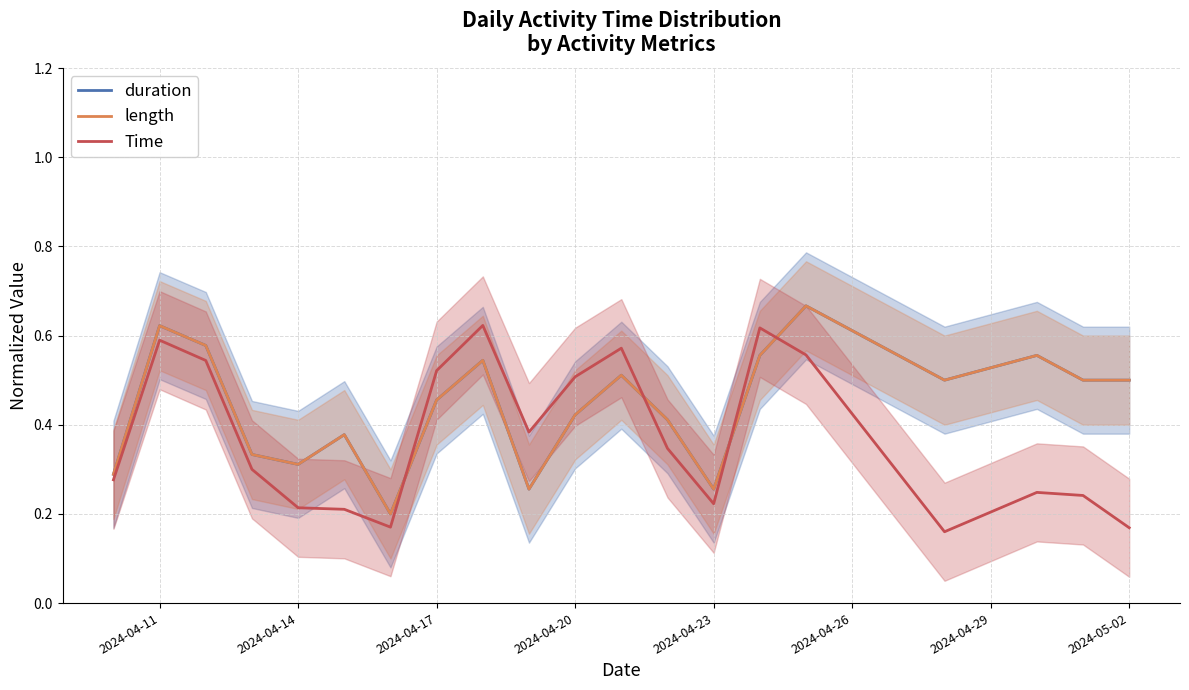

Reading left to right, list all the values displayed in this chart.

duration: 0.3	0.6	0.6	0.3	0.3	0.4	0.2	0.5	0.5	0.3	0.4	0.5	0.4	0.3	0.6	0.7	0.5	0.6	0.5	0.5
length: 0.3	0.6	0.6	0.3	0.3	0.4	0.2	0.5	0.5	0.3	0.4	0.5	0.4	0.3	0.6	0.7	0.5	0.6	0.5	0.5
Time: 0.3	0.6	0.5	0.3	0.2	0.2	0.2	0.5	0.6	0.4	0.5	0.6	0.3	0.2	0.6	0.6	0.2	0.2	0.2	0.2